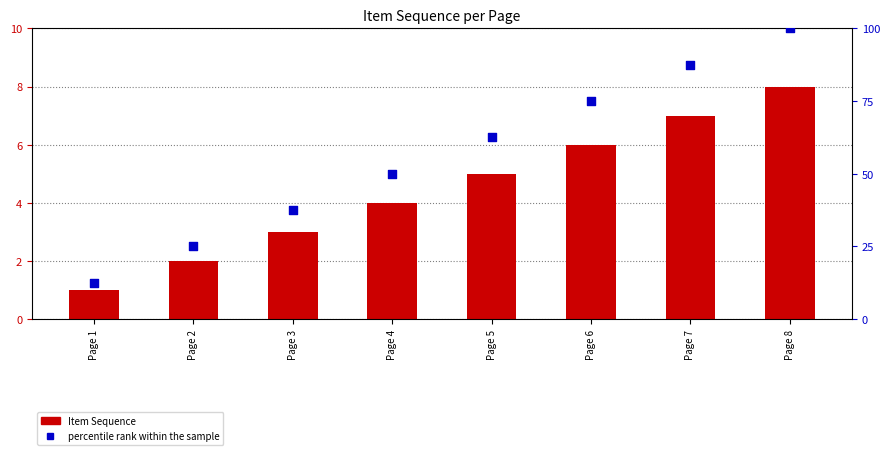

What are all the series names shown in the legend?

Item Sequence, percentile rank within the sample